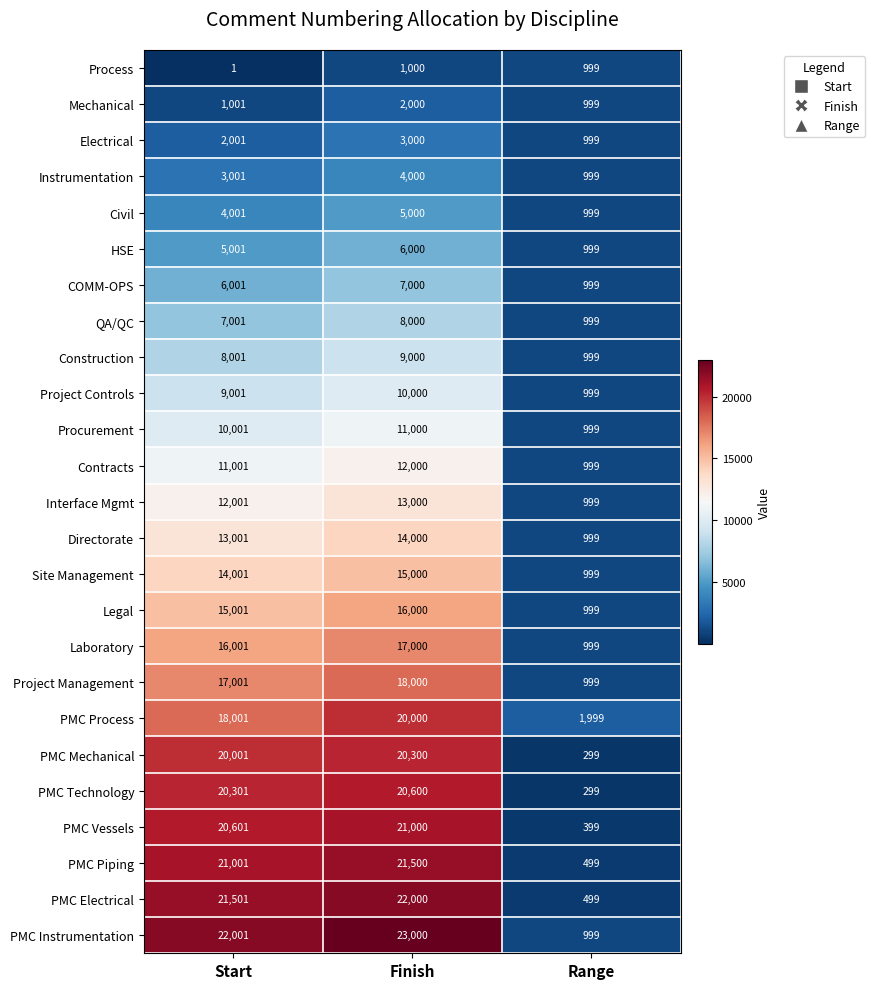

Count the QA/QC values in the range 999 to 8000.

3